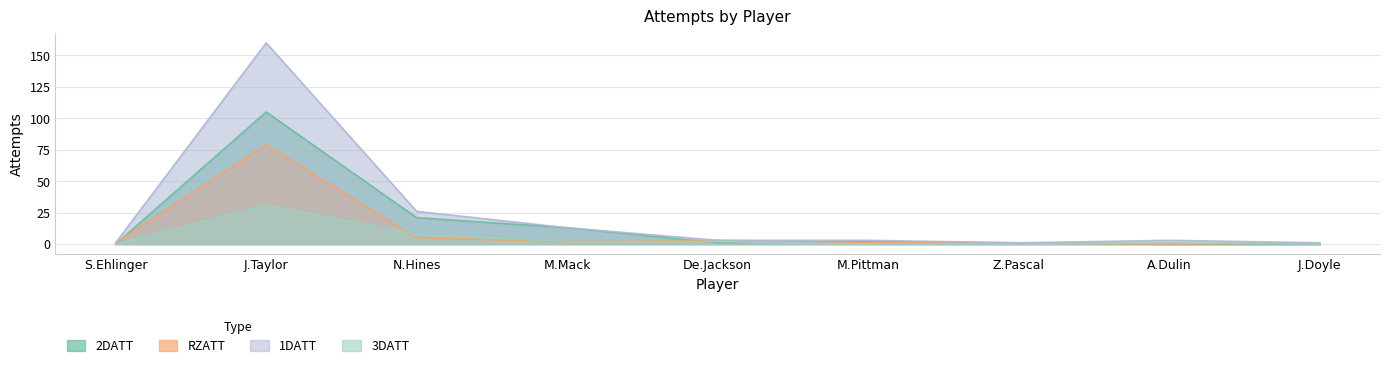

What is the difference between the highest and lowest values at De.Jackson?

2